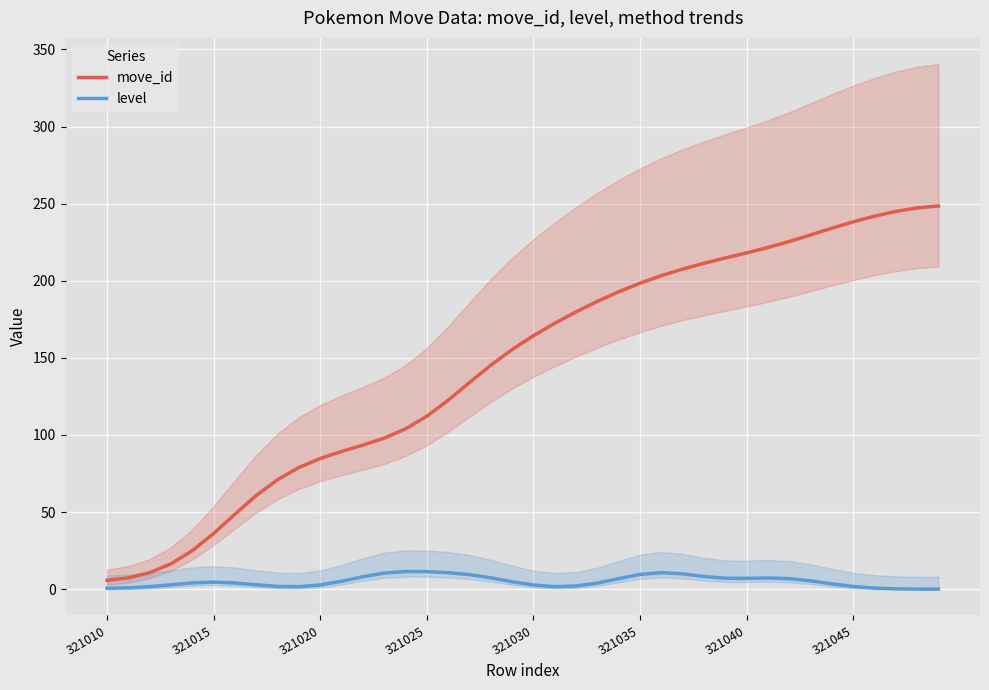

What are all the series names shown in the legend?

move_id, level